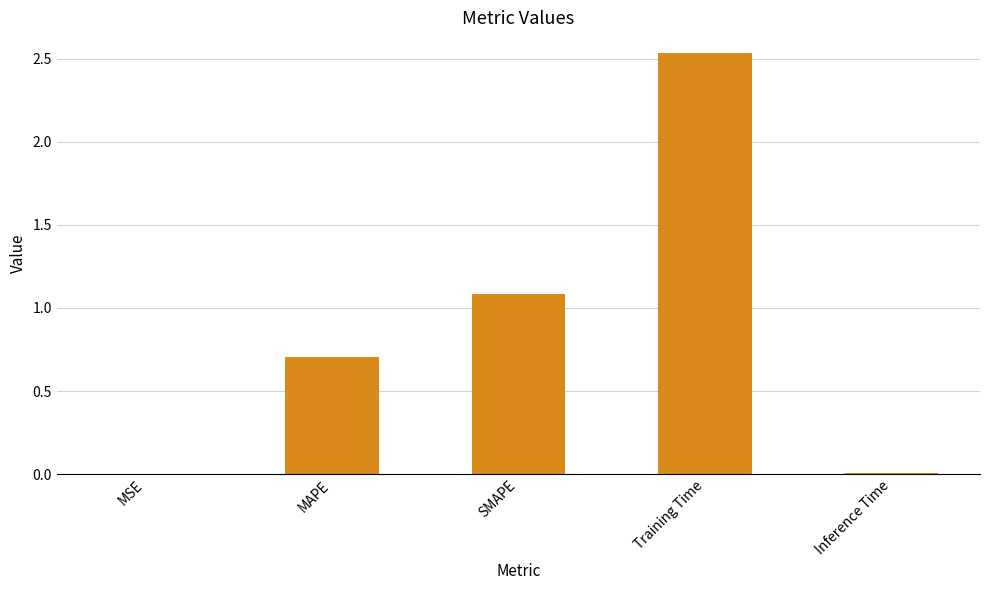

What is the sum of all values?

4.3